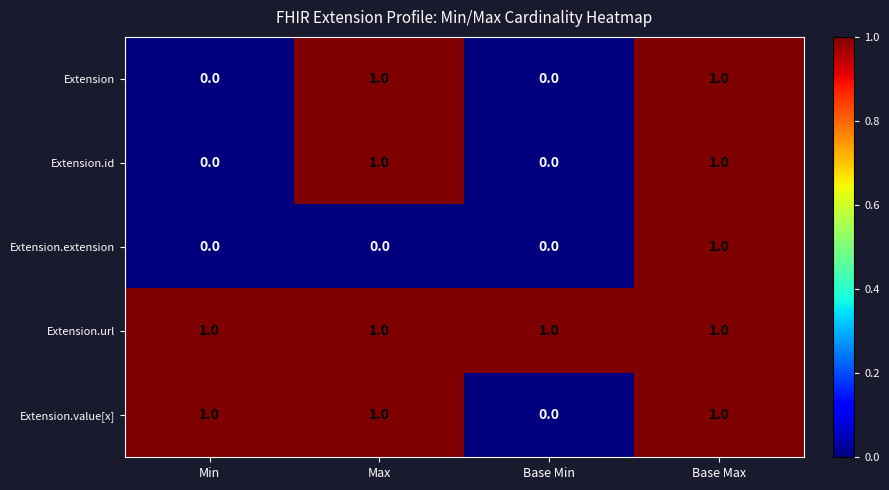

Reading left to right, transcribe all the data shown in this chart.

Extension: 0	1	0	1
Extension.id: 0	1	0	1
Extension.extension: 0	0	0	1
Extension.url: 1	1	1	1
Extension.value[x]: 1	1	0	1